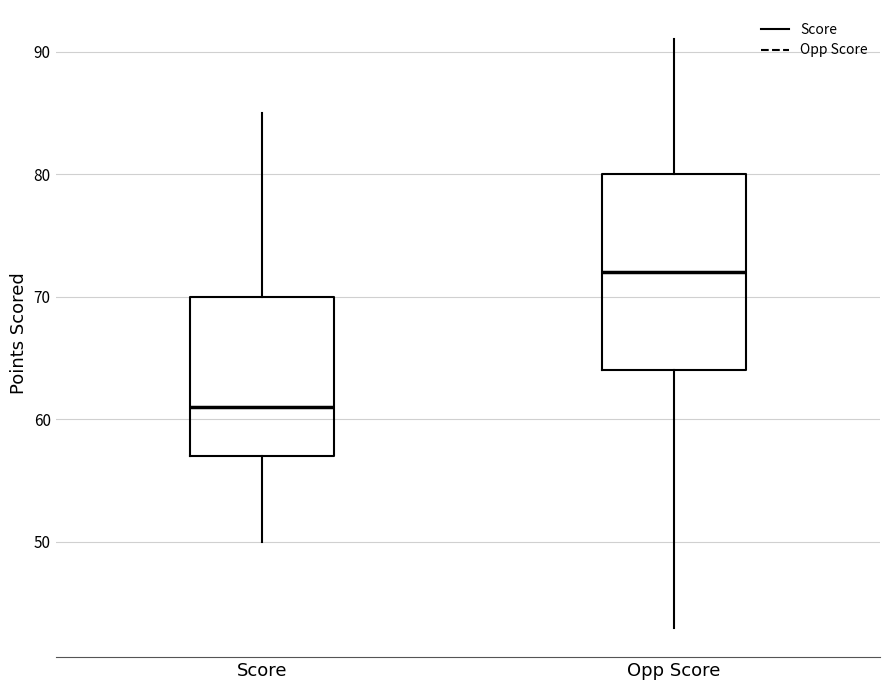

Which box is the tallest, from its lower edge to its upper edge?

Opp Score